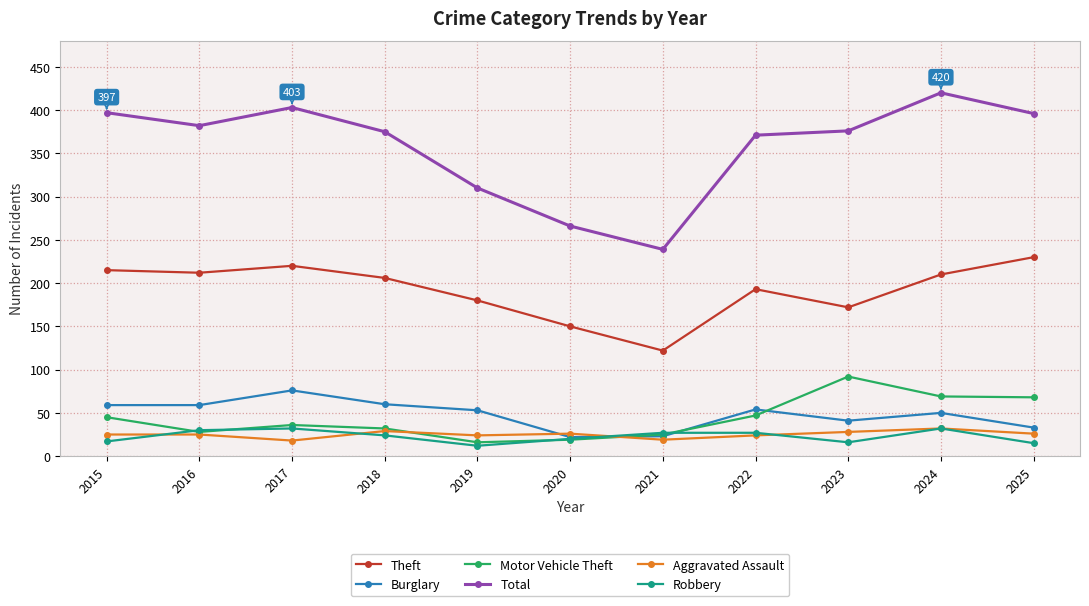

At how many categories does at least one series exceed 24?

11